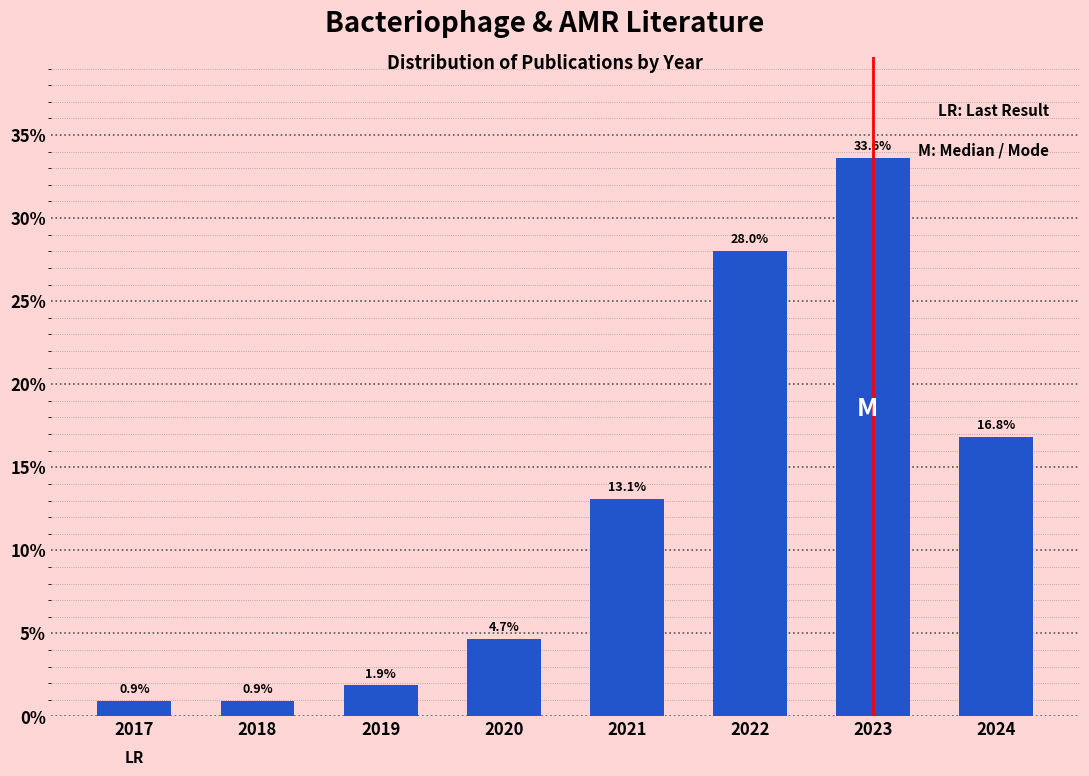

Reading right to left, what are all the values shown in this chart?

16.8	33.6	28.0	13.1	4.7	1.9	0.9	0.9